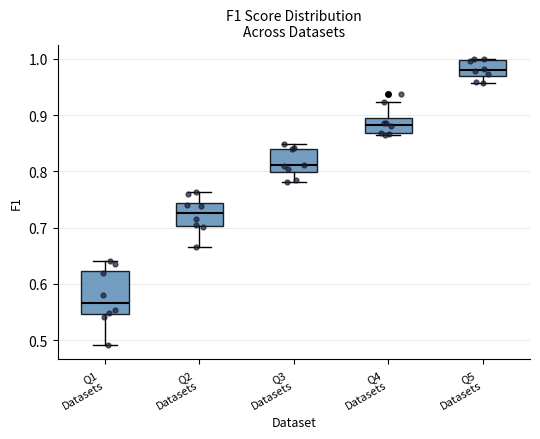

Reading left to right, transcribe this box plot: for each box, give where its median line is, the range the box spans, and where its two whiskers end, as read against the y-axis. The values are not printed on the chart, so give them approximately, as read against the axis.

Q1 Datasets: median 0.57, box 0.55 to 0.62, whiskers 0.49 to 0.64
Q2 Datasets: median 0.73, box 0.70 to 0.74, whiskers 0.67 to 0.76
Q3 Datasets: median 0.81, box 0.80 to 0.84, whiskers 0.78 to 0.85
Q4 Datasets: median 0.88, box 0.87 to 0.90, whiskers 0.86 to 0.92
Q5 Datasets: median 0.98, box 0.97 to 1.00, whiskers 0.96 to 1.00